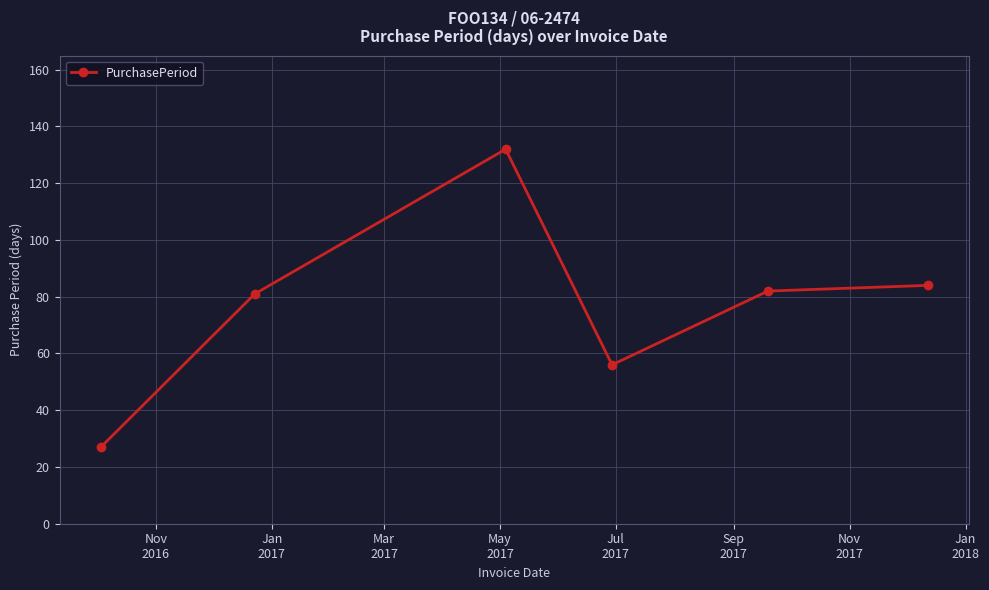

Reading left to right, list all the values displayed in this chart.

27	81	132	56	82	84